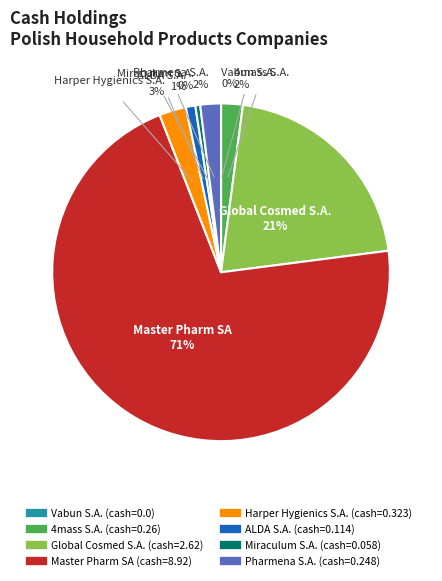

To the nearest percent, what is the difference between the largest and smallest slice percentages?

71%